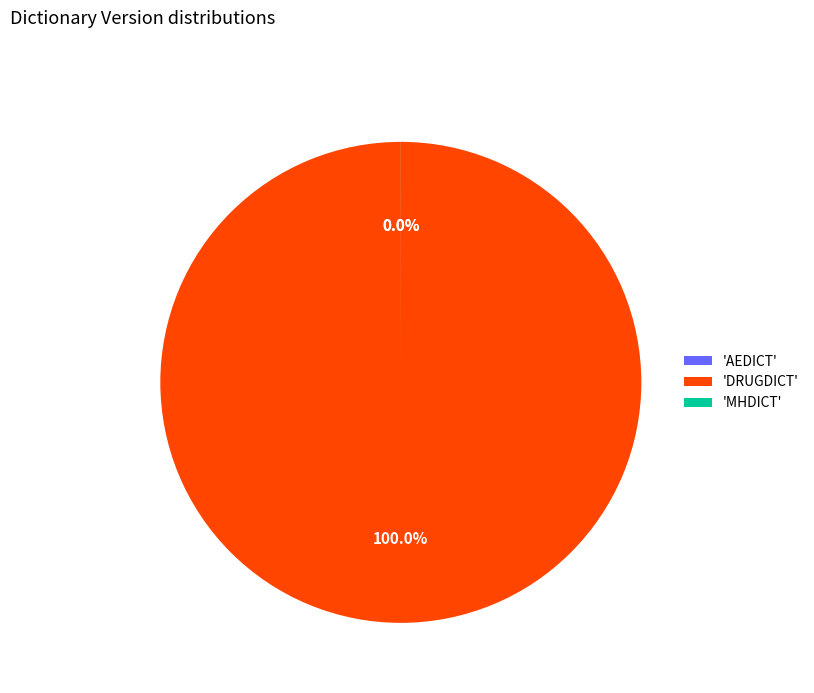

Which has a higher value, MHDICT or DRUGDICT?

DRUGDICT